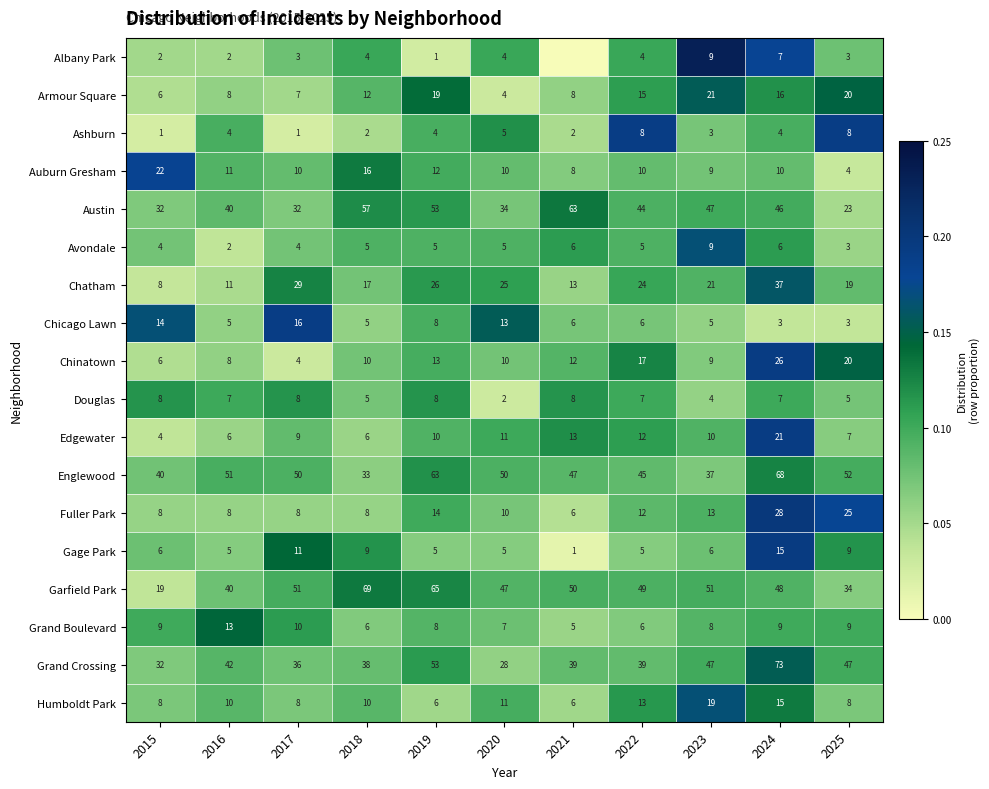

Which label corresponds to the largest value in the chart?

2023